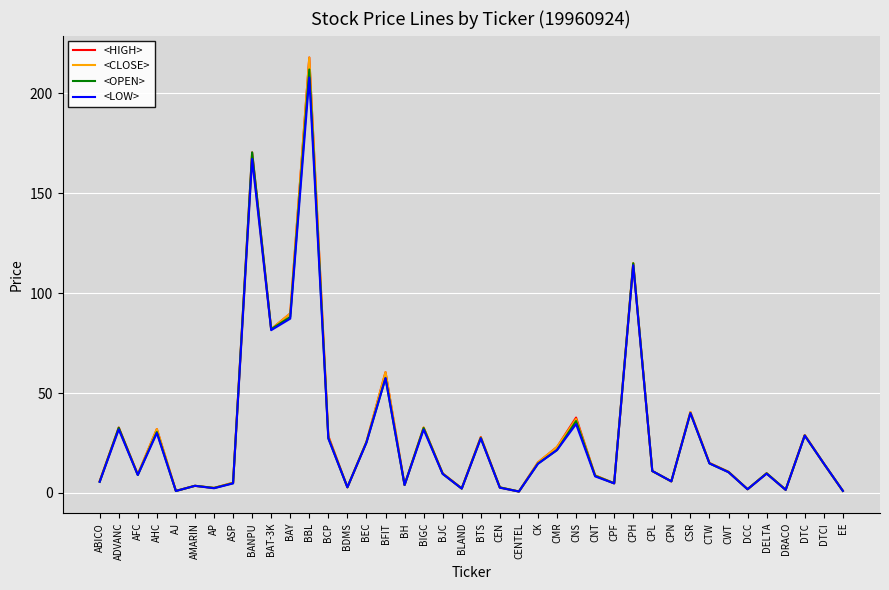

Which category has the highest value in the <CLOSE> series?

BBL